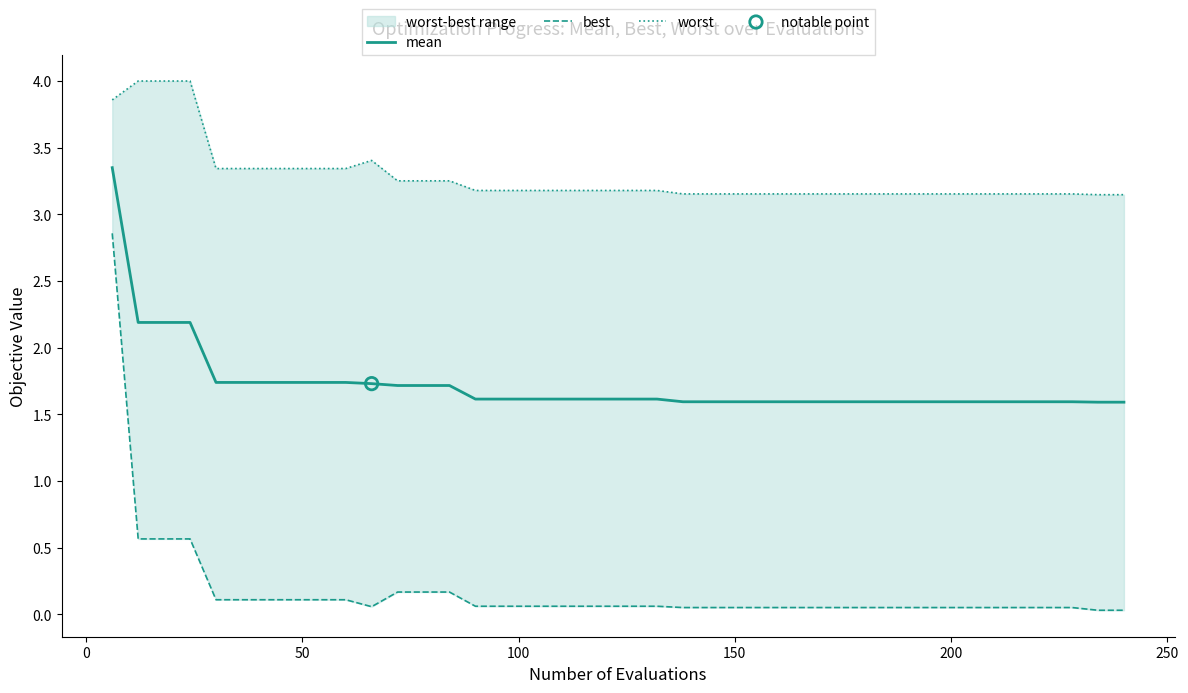

What are all the series names shown in the legend?

mean, best, worst